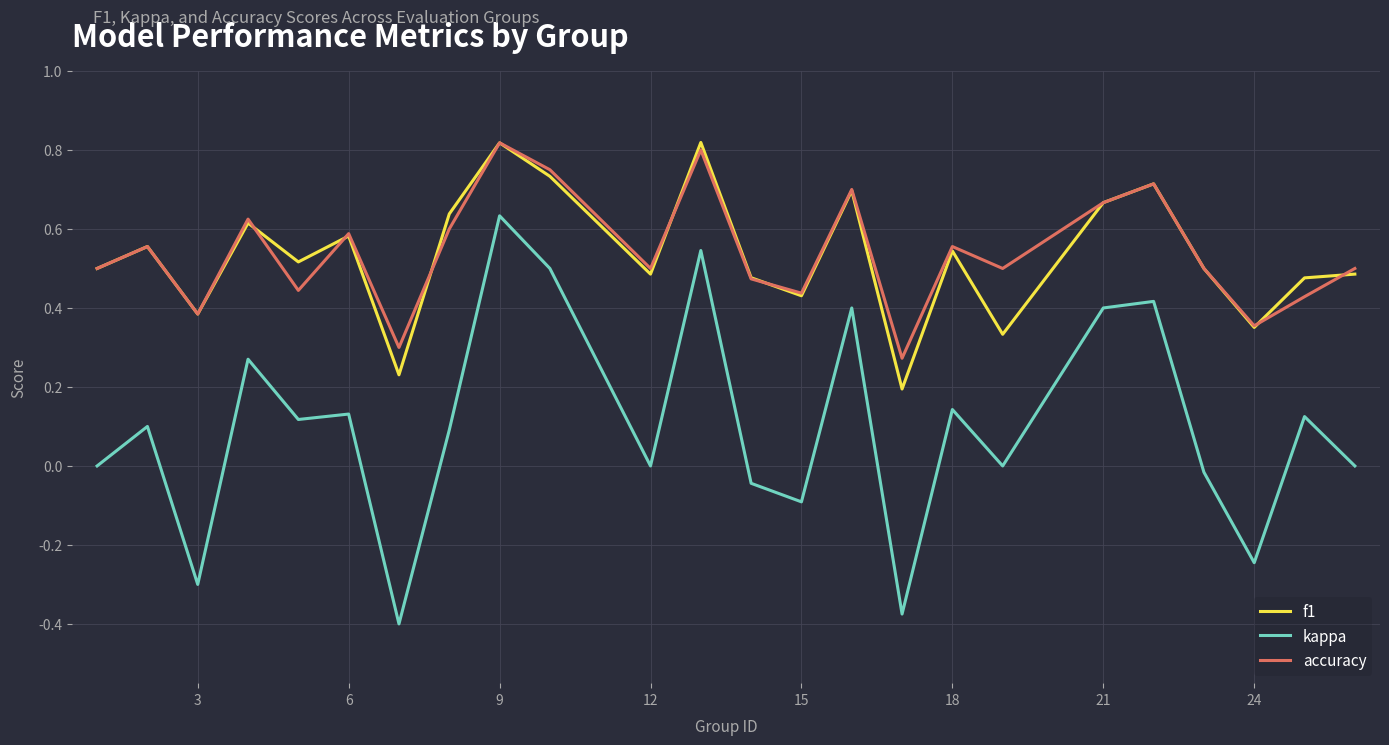

How many interior local valleys does the f1 series have?

8